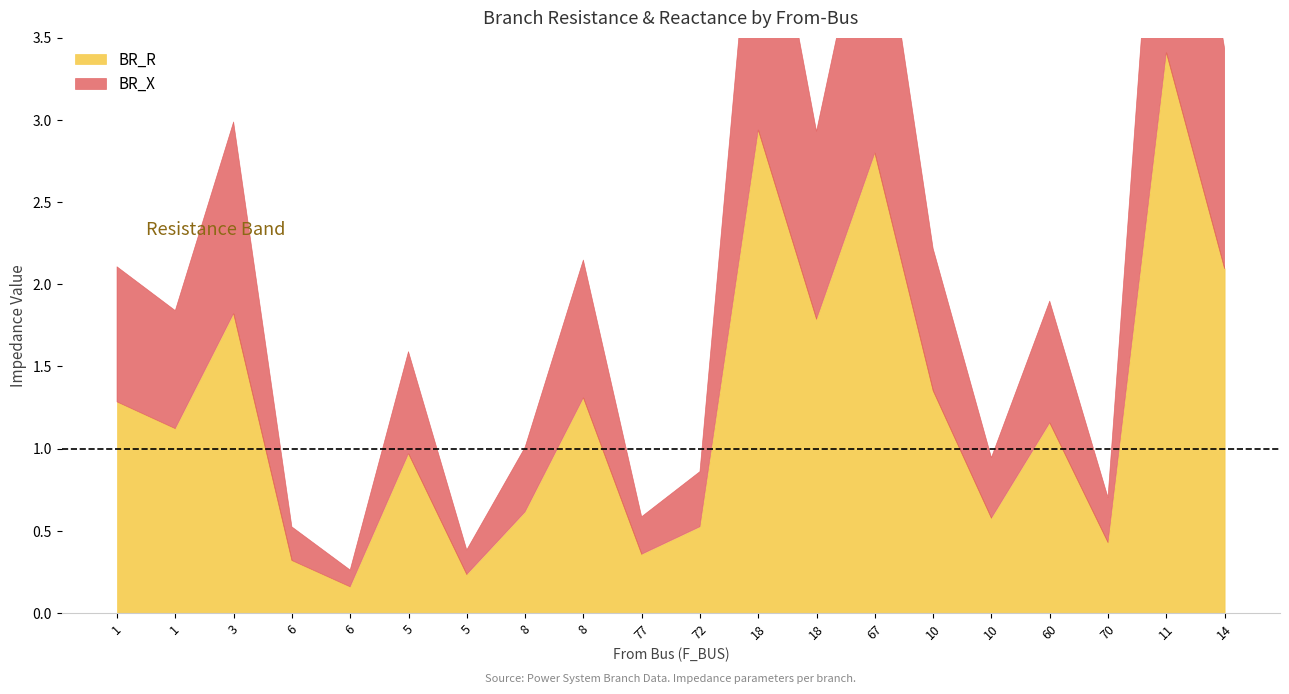

Which series has the largest total across all categories?

BR_R